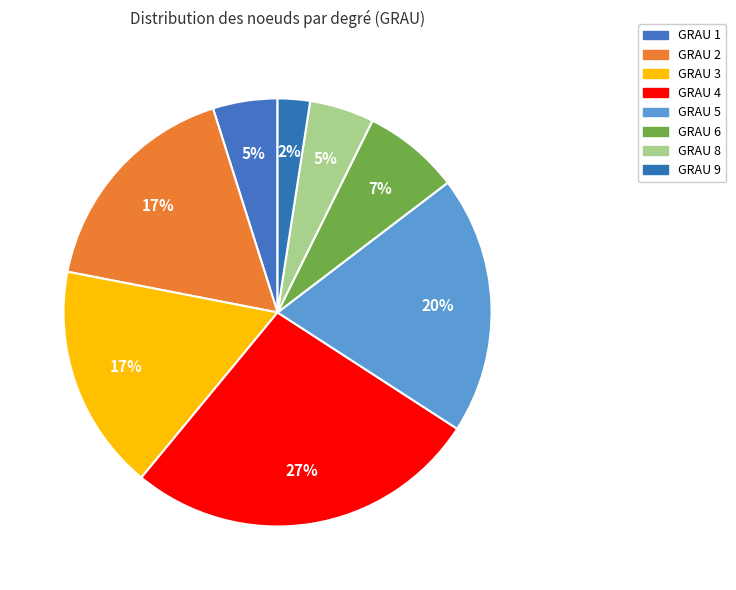

Which slice is the largest?

GRAU 4